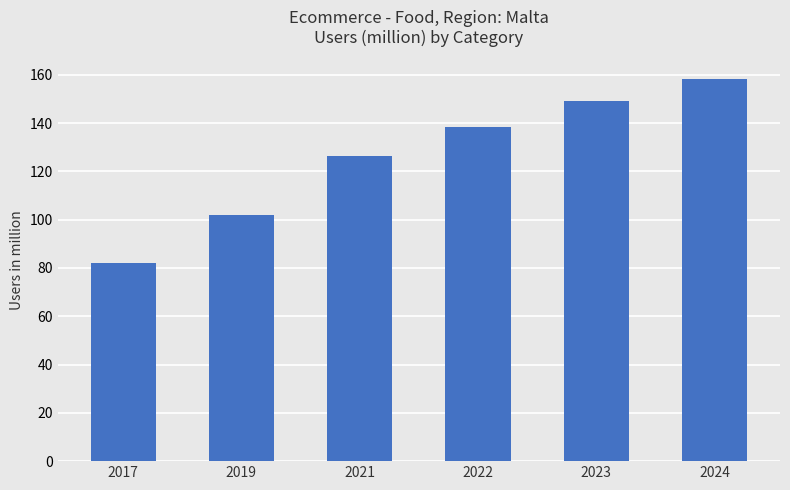

How many categories are shown in the chart?

6